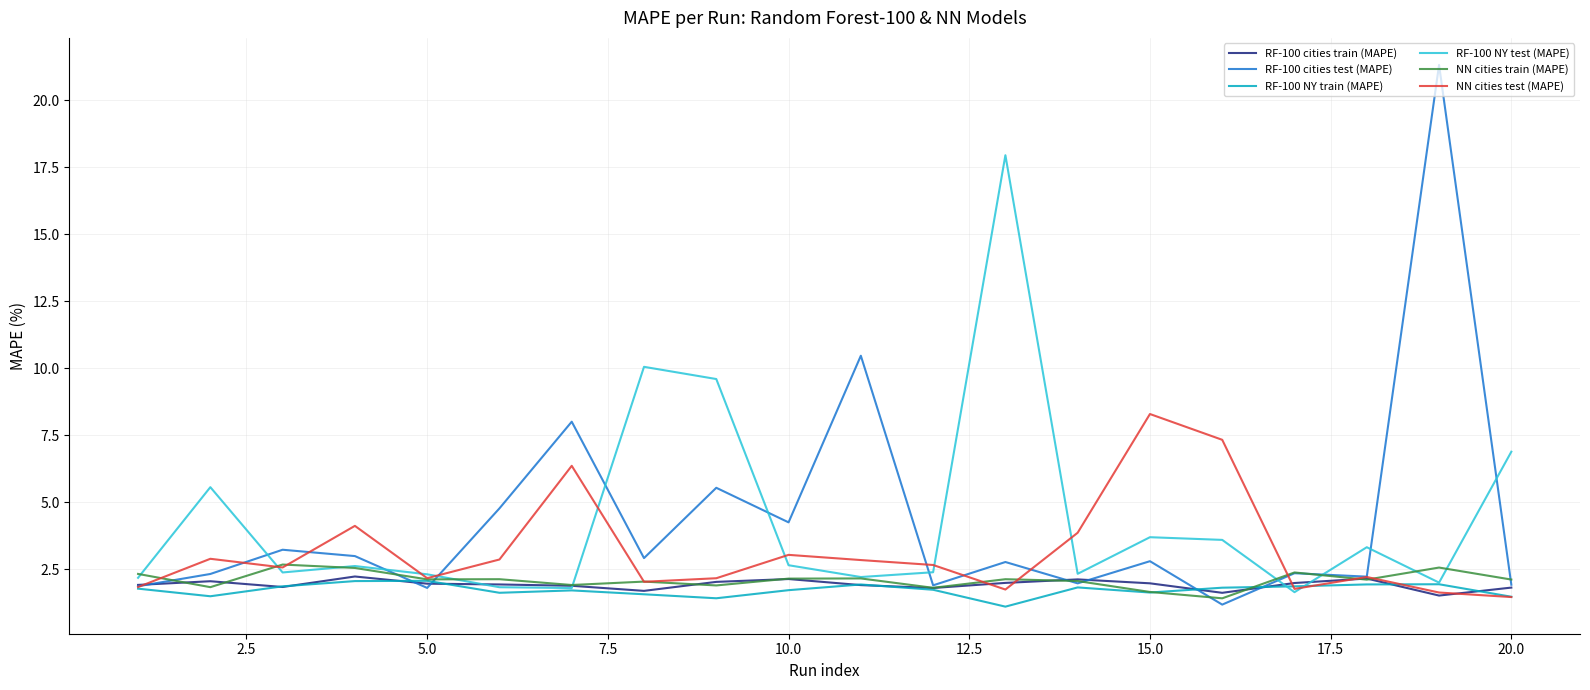

What is the maximum value shown in the chart?

21.3